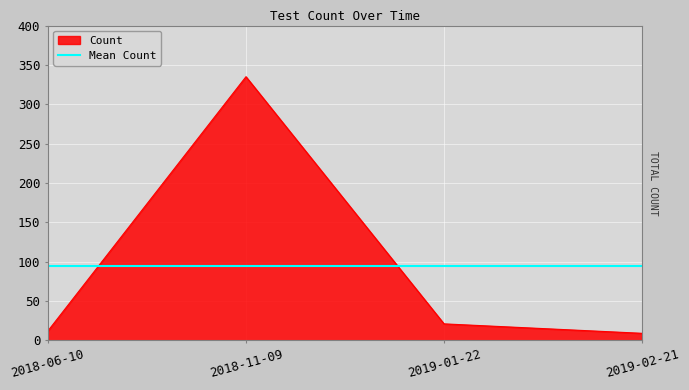

Reading left to right, extract all data points from this chart.

2018-06-10=12	2018-11-09=335	2019-01-22=21	2019-02-21=9